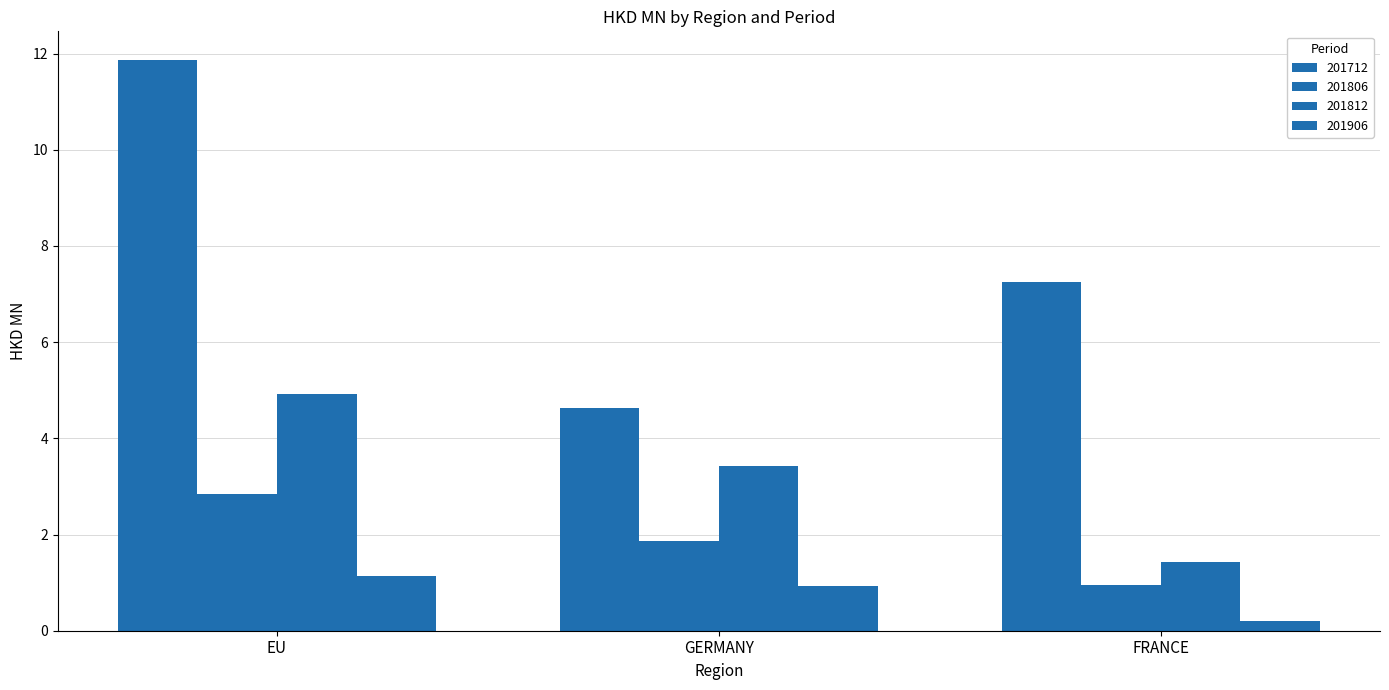

At how many categories does at least one series exceed 1?

3